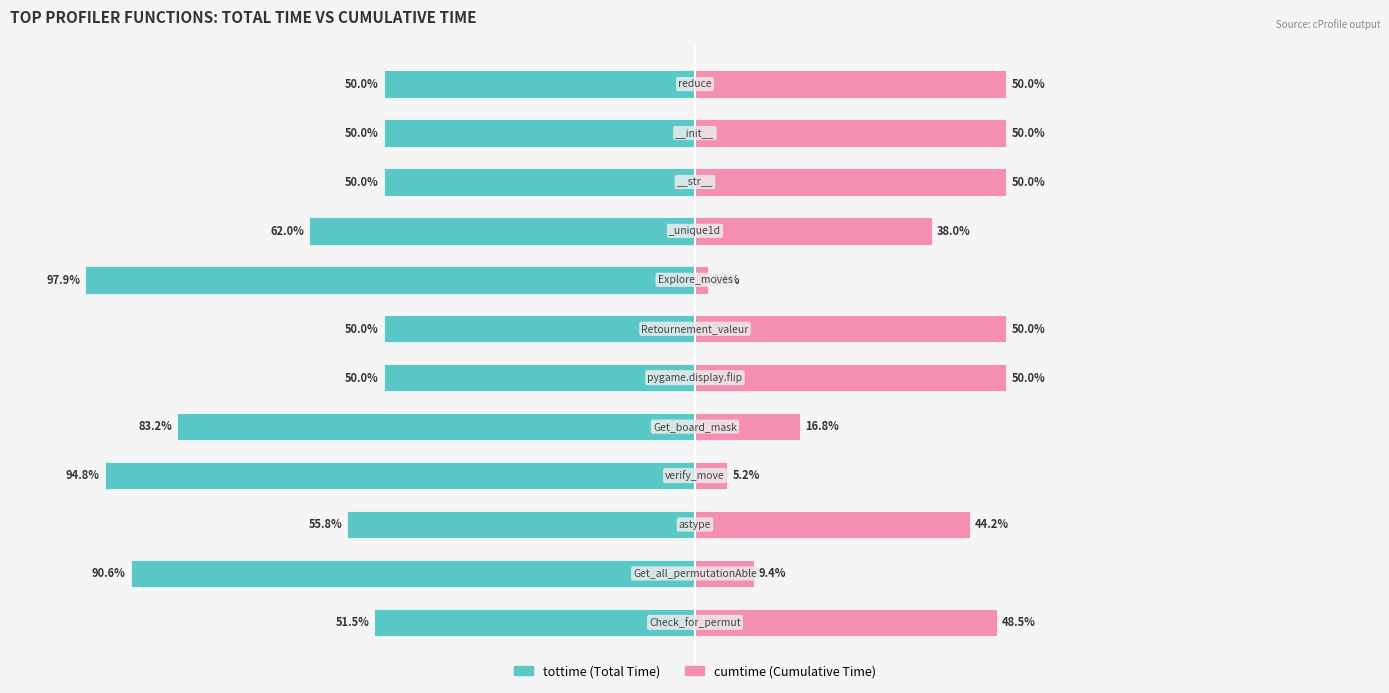

What is the average value of the cumtime series?

34.5